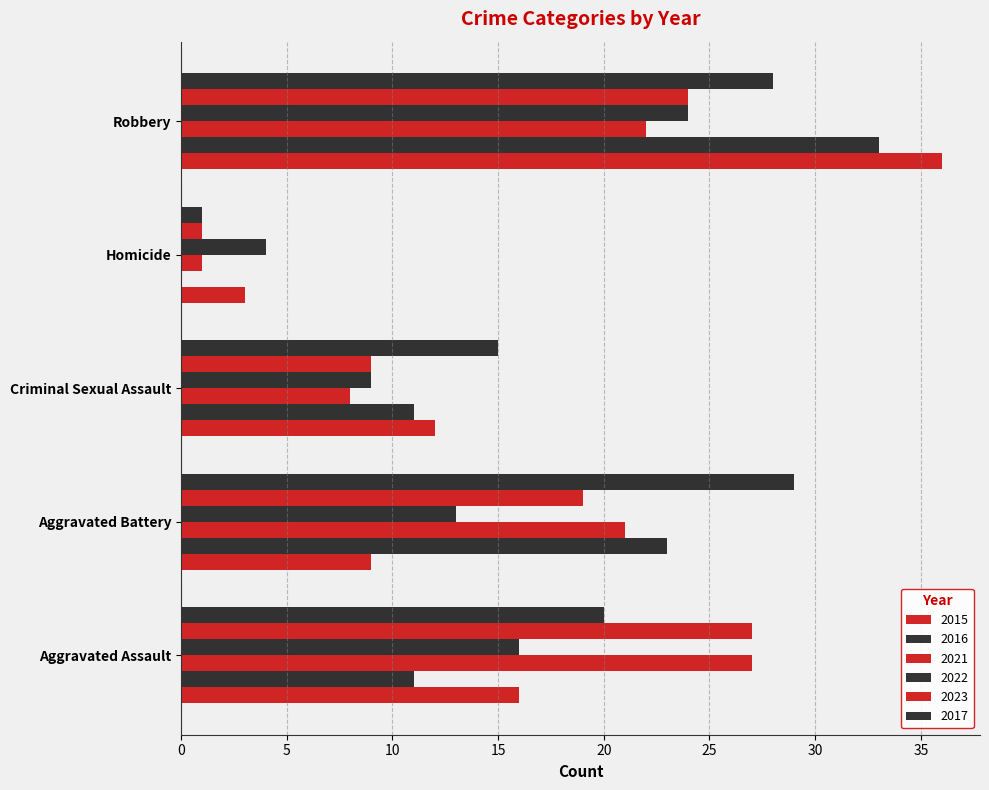

What is the average value of the 2021 series?

16